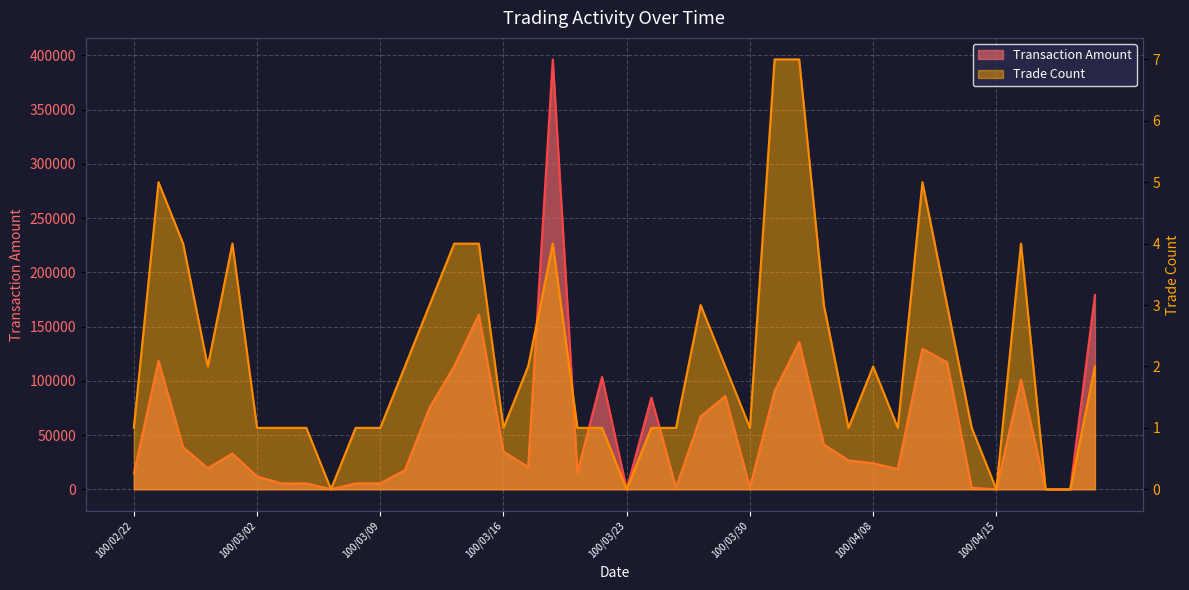

True or false: Transaction Amount and Trade Count intersect in this chart.

False